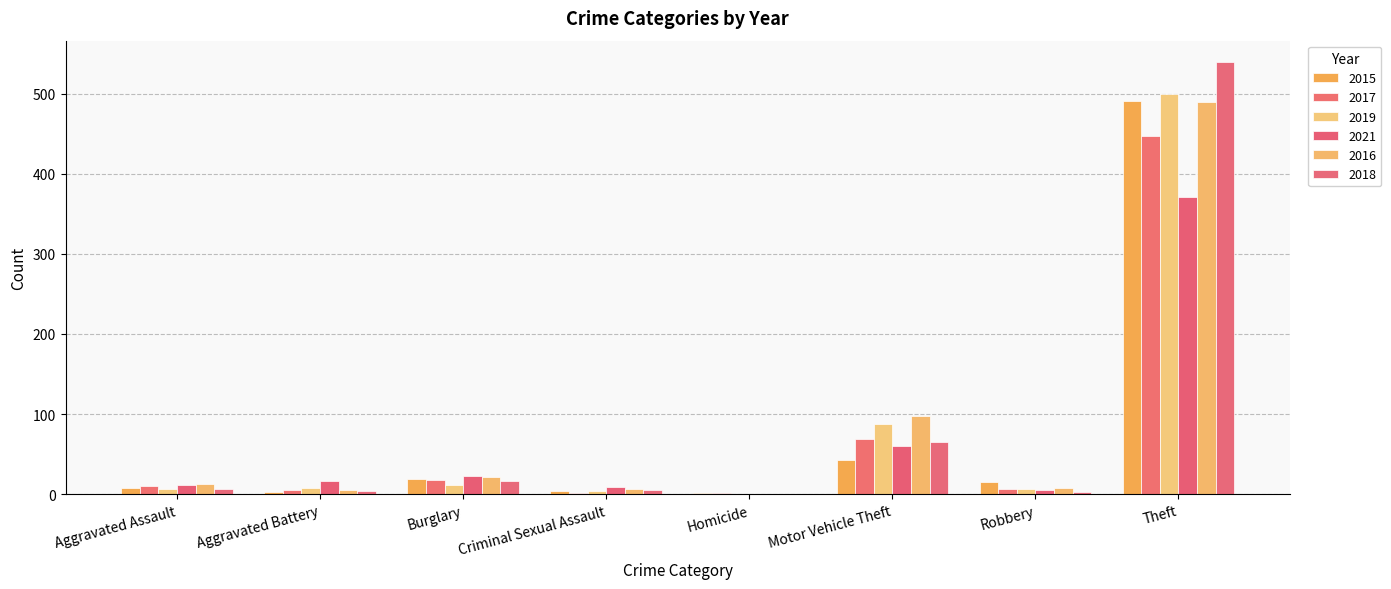

At how many categories does at least one series exceed 121?

1